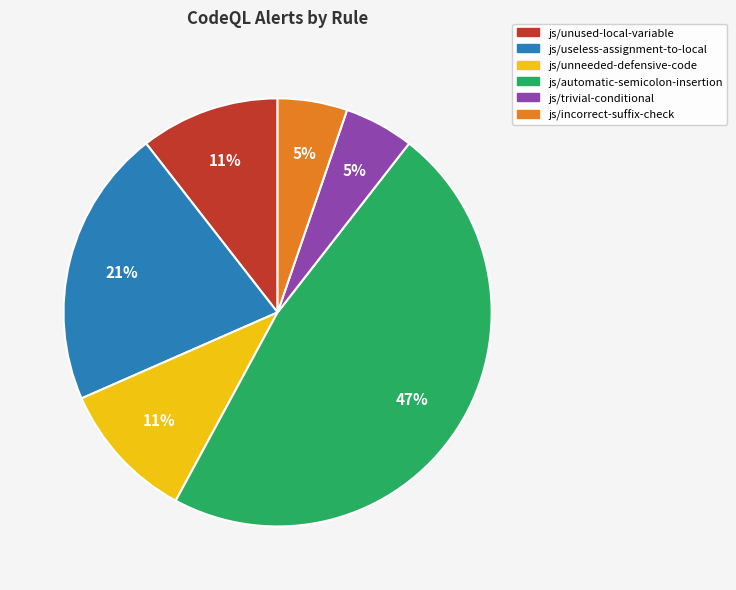

The js/automatic-semicolon-insertion slice represents 47% of the pie. True or false?

True